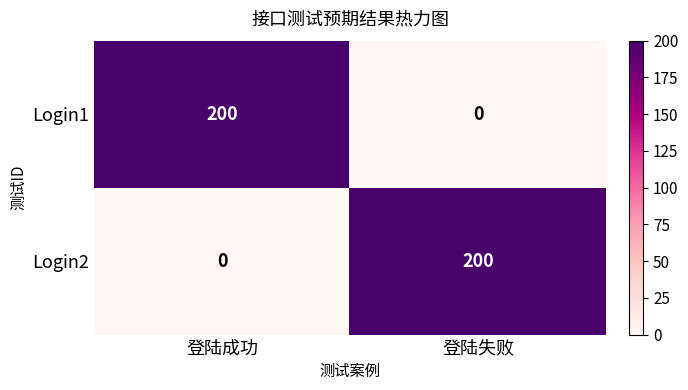

What is the difference between the maximum and minimum values in the Login1 series?

200